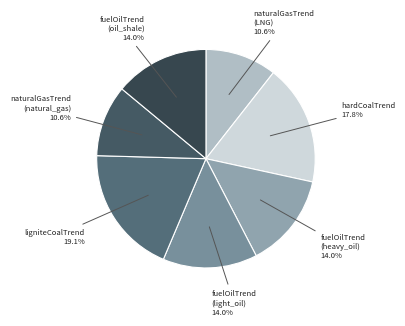

Which slice is the smallest?

naturalGasTrend (LNG)